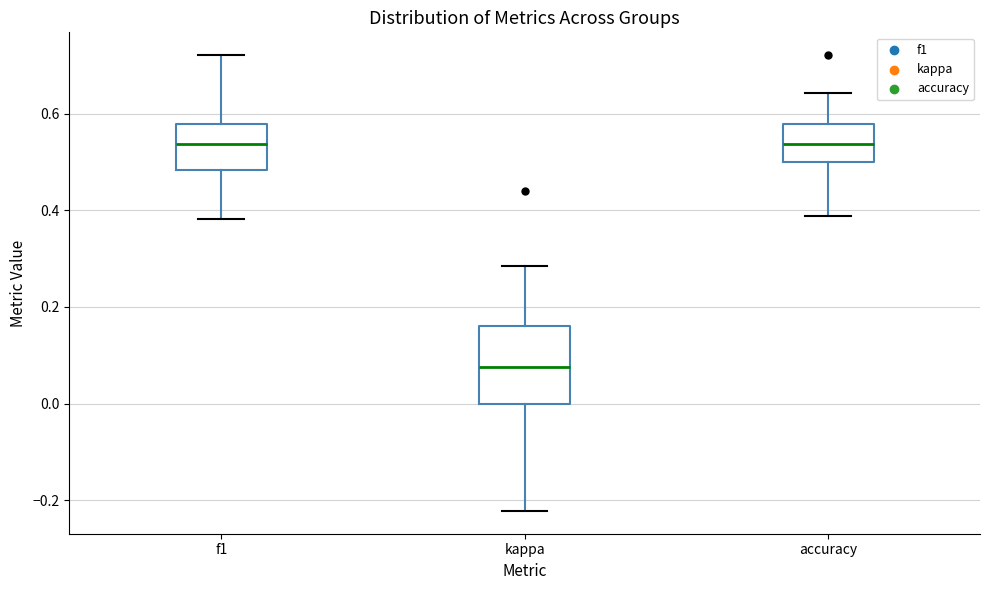

Comparing the boxes themselves (not the whiskers), which one is the tallest?

kappa